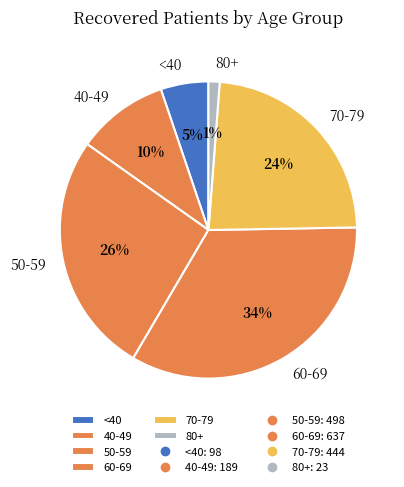

Does 50-59 account for over 50% of the chart?

No